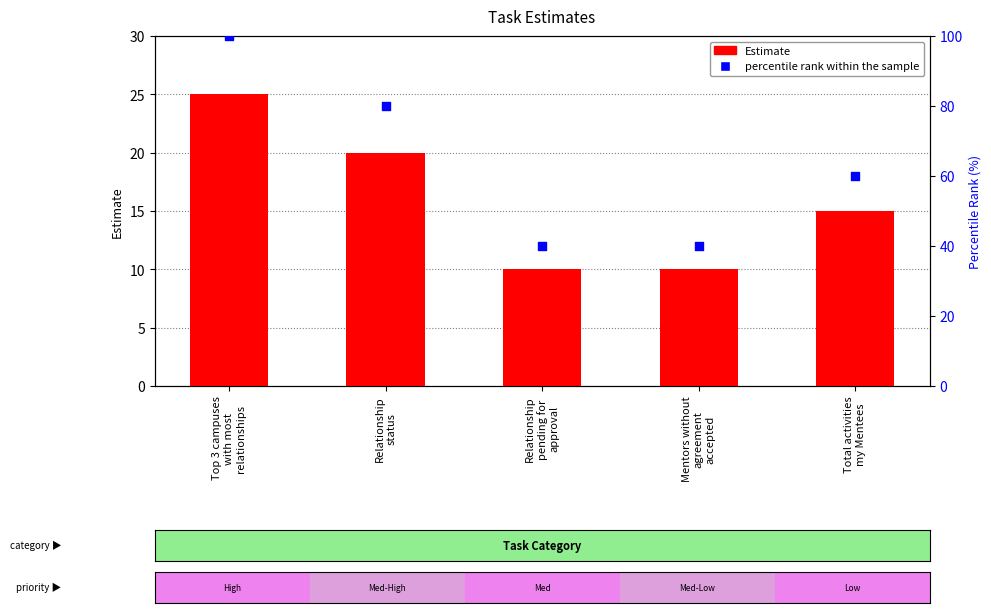

Is the value of percentile rank within the sample at Total activities
my Mentees greater than the value of Estimate at Relationship
pending for
approval?

Yes